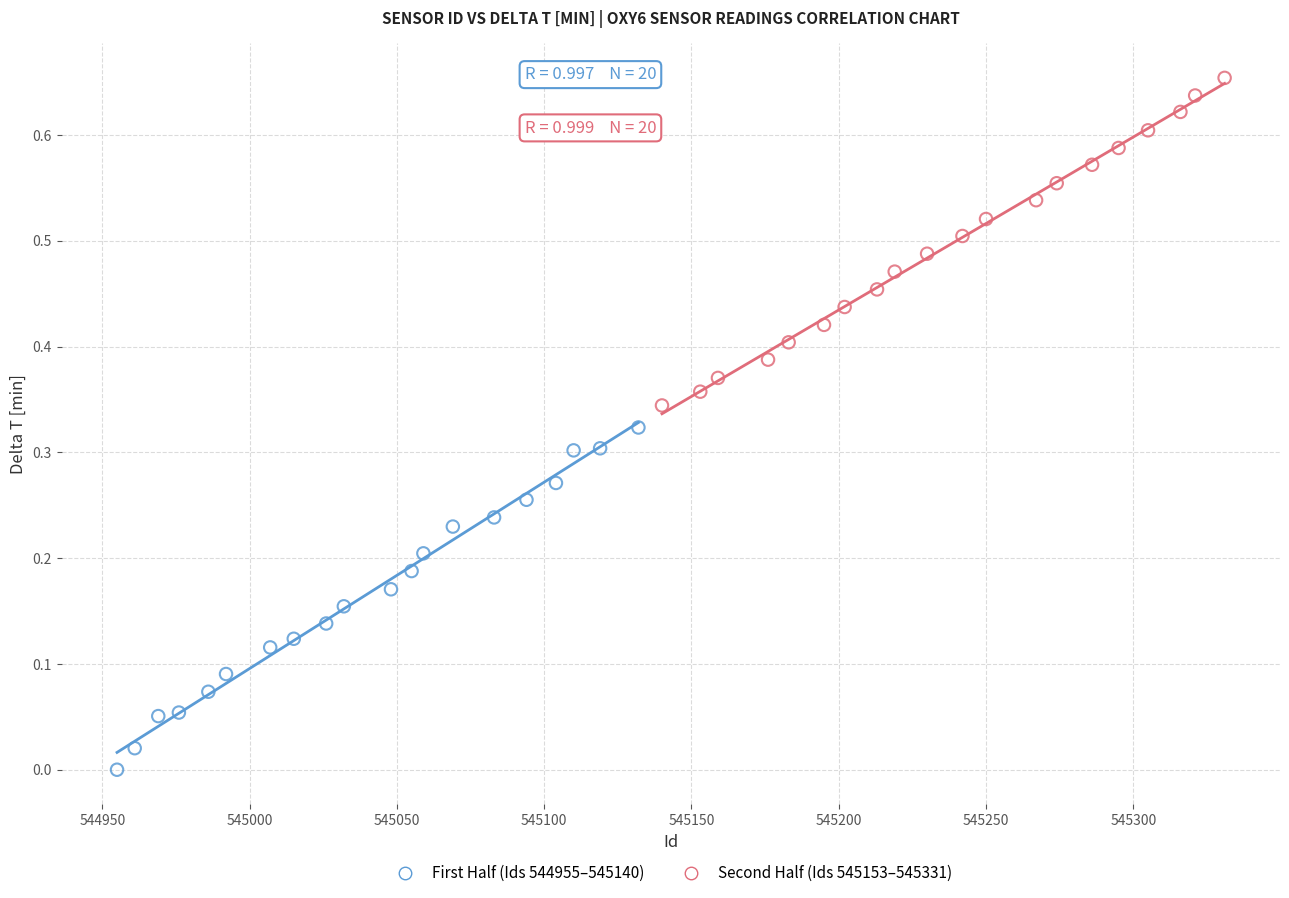

Which series contains the lowest Y value?

First Half (Ids 544955–545140)